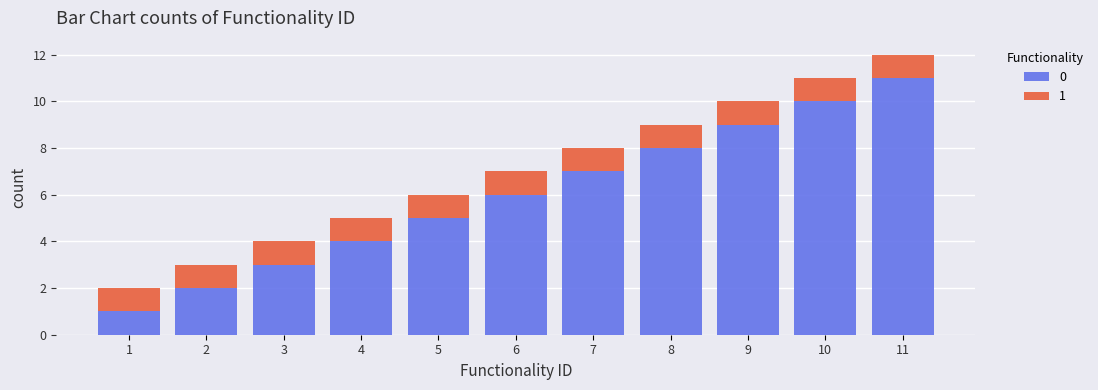

Rank the categories by 0 value from highest to lowest.

11, 10, 9, 8, 7, 6, 5, 4, 3, 2, 1